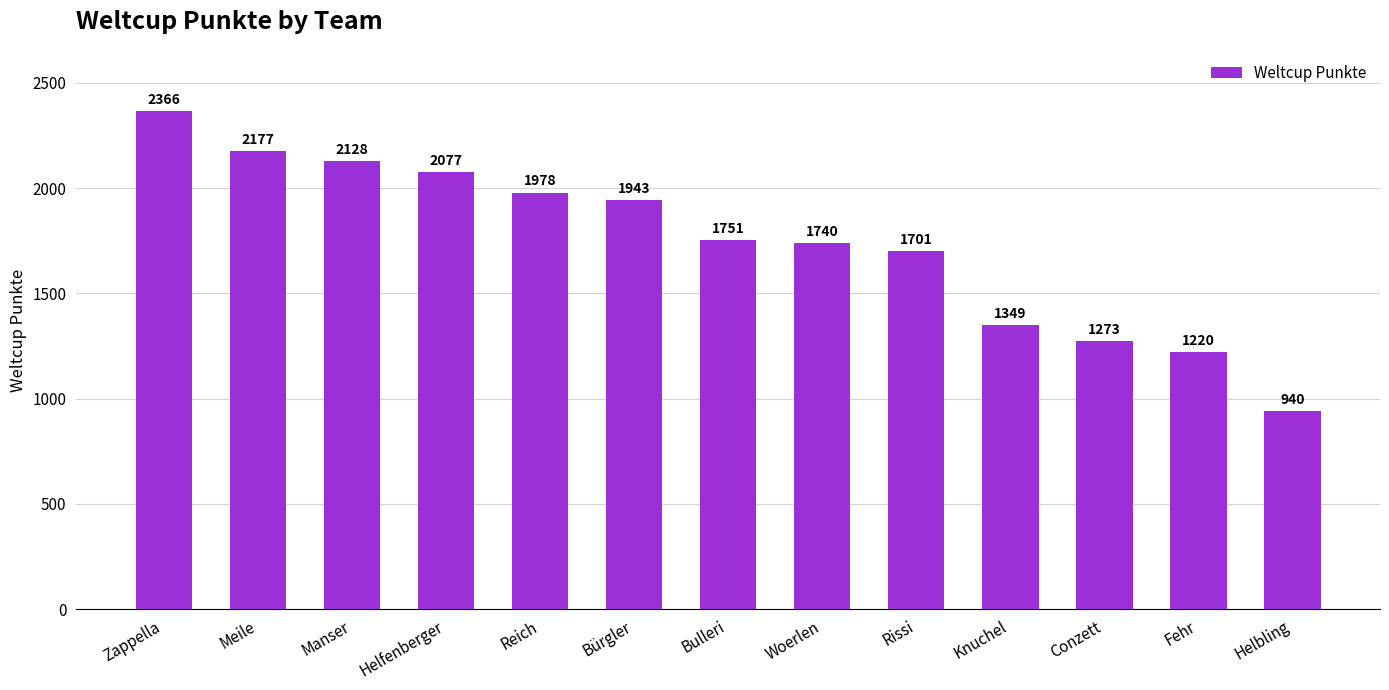

The chart shows a value of 2077 at Helfenberger. True or false?

True